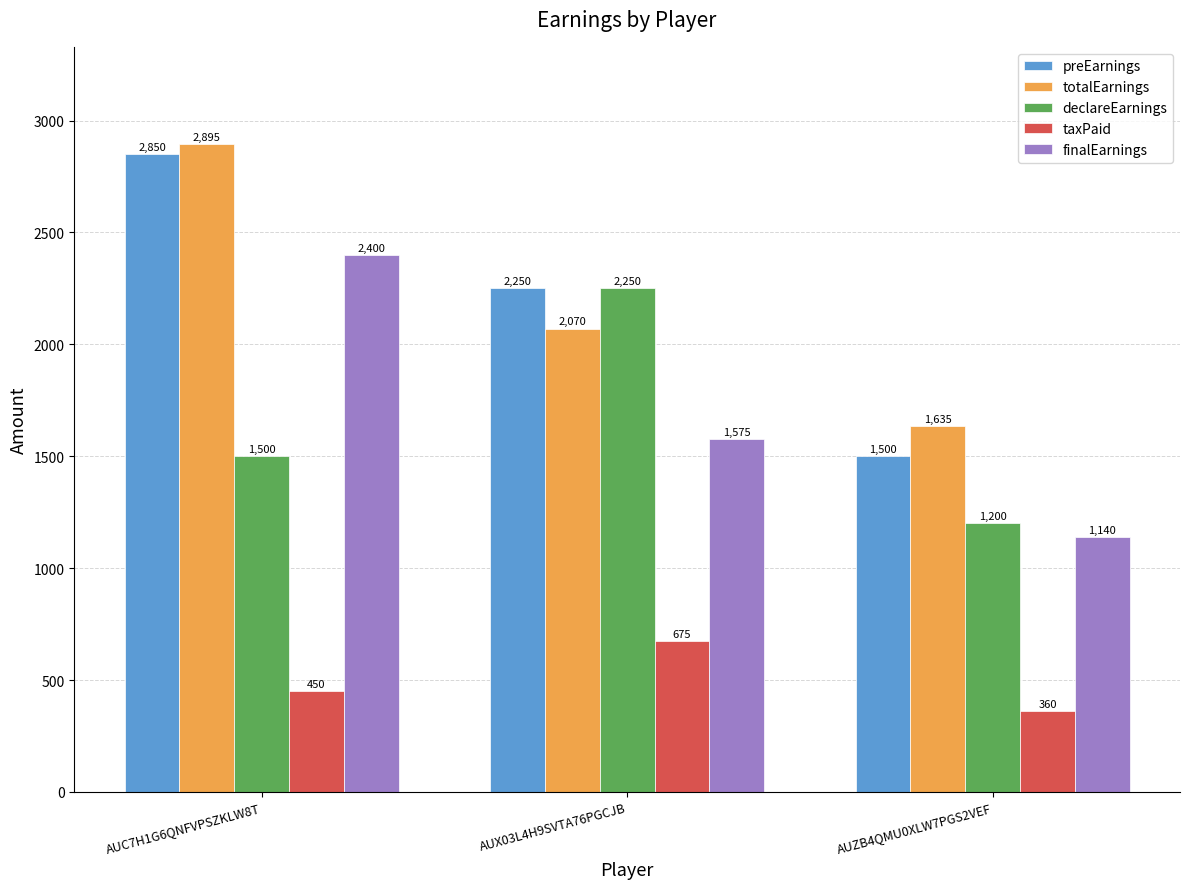

What is the sum of the totalEarnings values at AUZB4QMU0XLW7PGS2VEF and AUX03L4H9SVTA76PGCJB?

3705